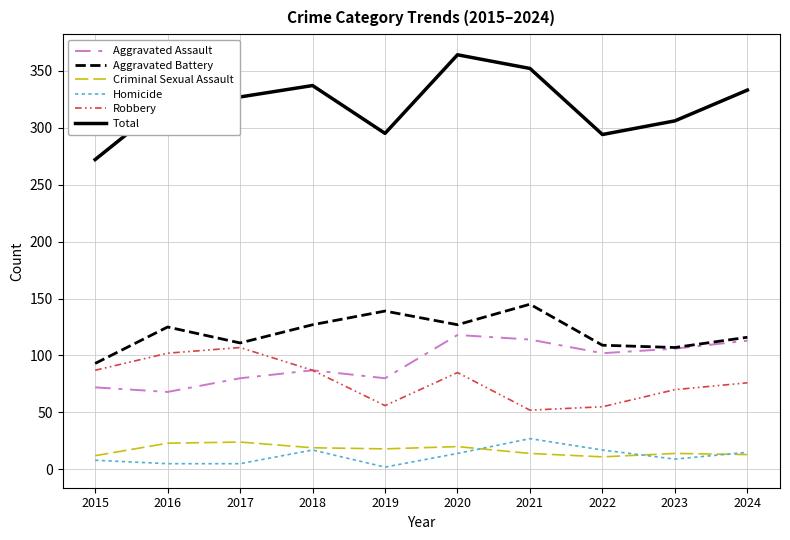

What is the maximum value shown in the chart?

364